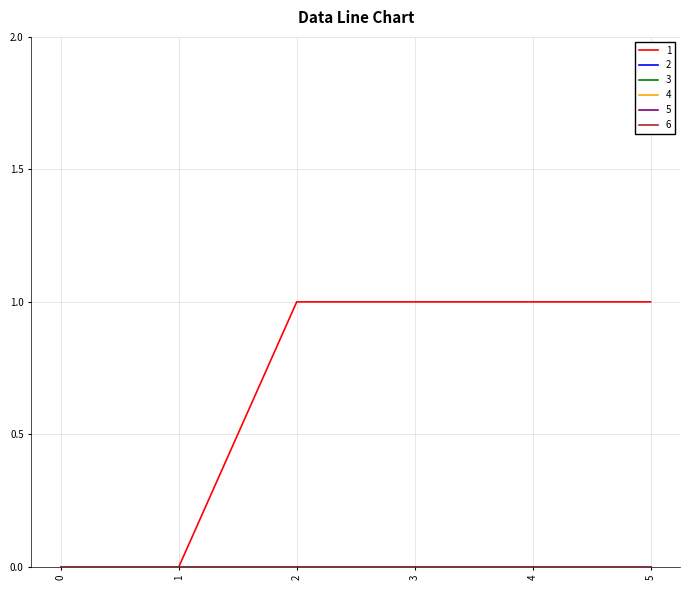

Does the chart have visible grid lines?

Yes